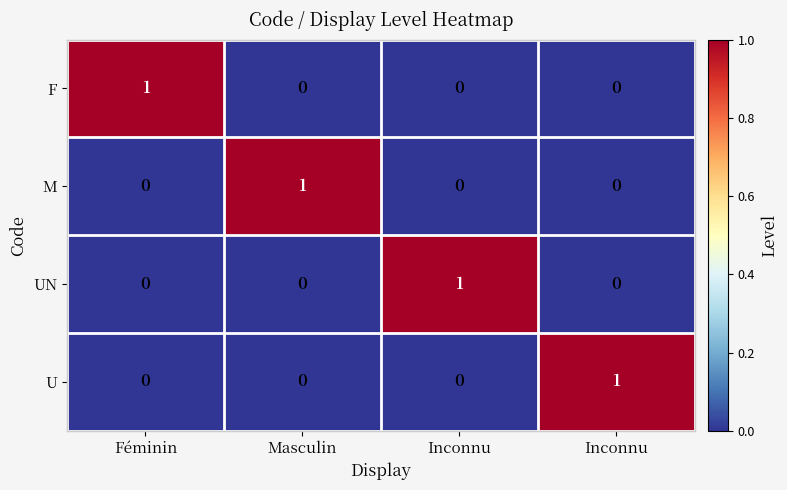

How many data points does each series have?

4